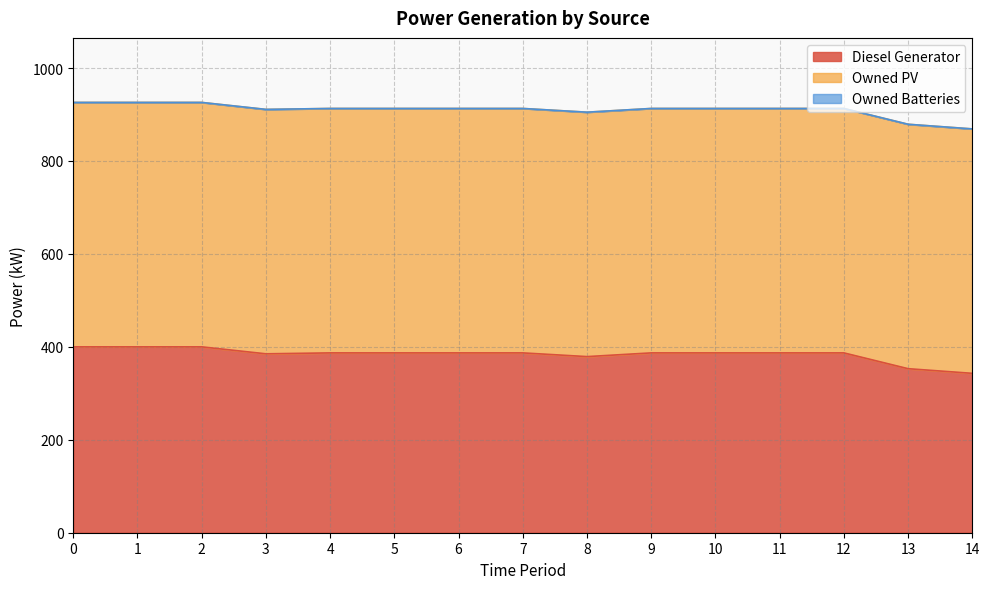

Between 9 and 14, which is larger?

9